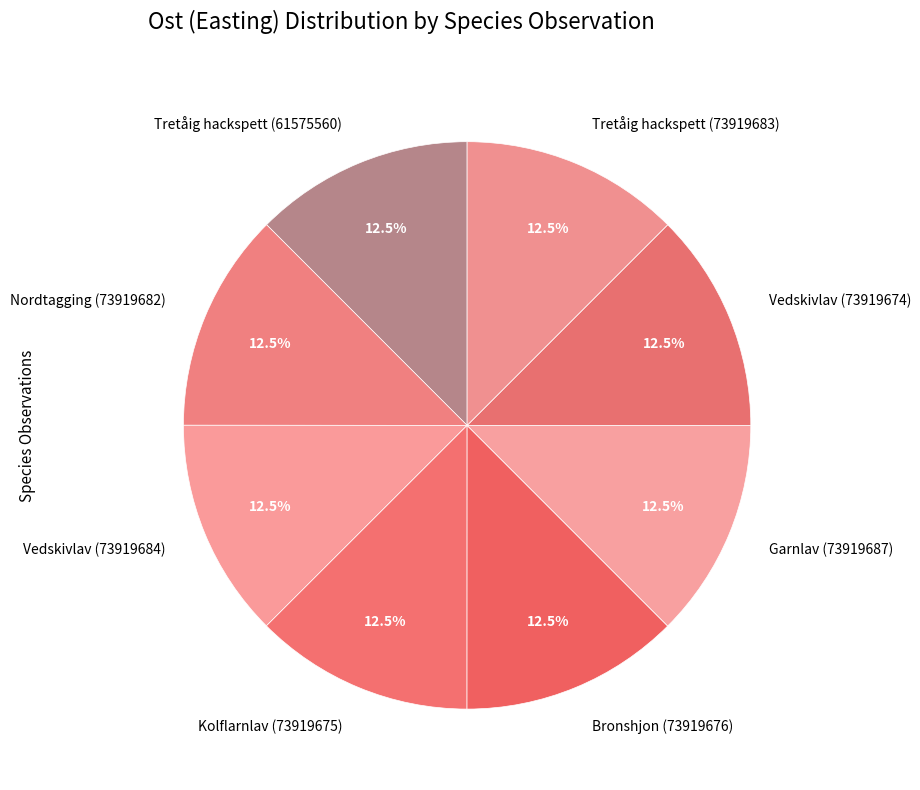

Is there any slice that represents more than half of the pie?

No